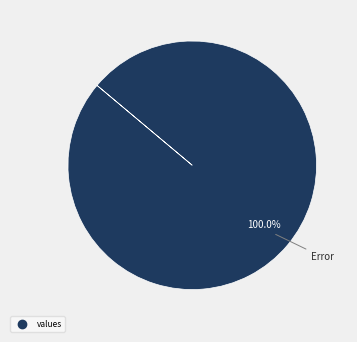

Is there a majority slice in this chart?

Yes